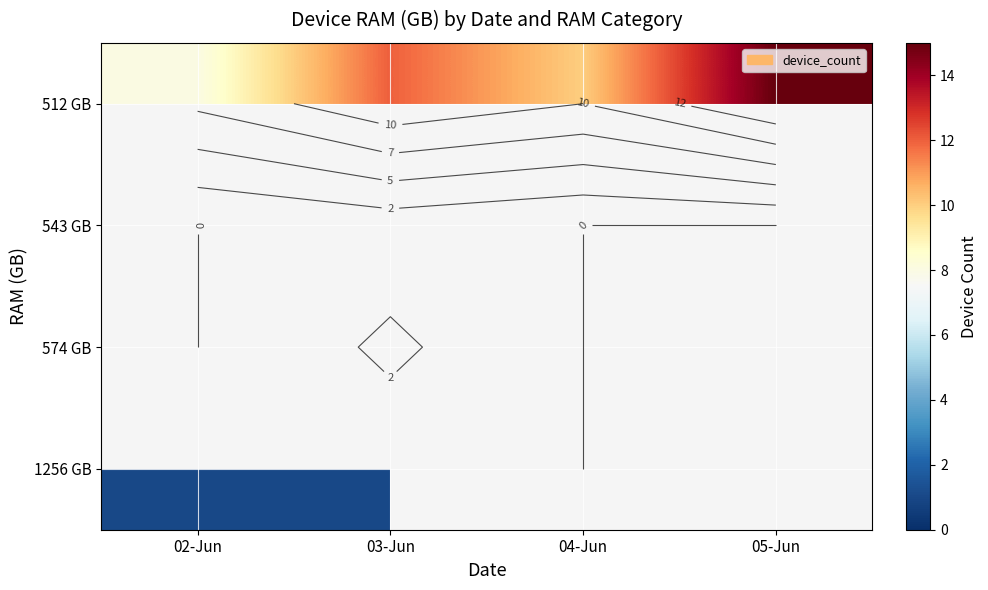

Between 05-Jun and 02-Jun, which is larger?

05-Jun